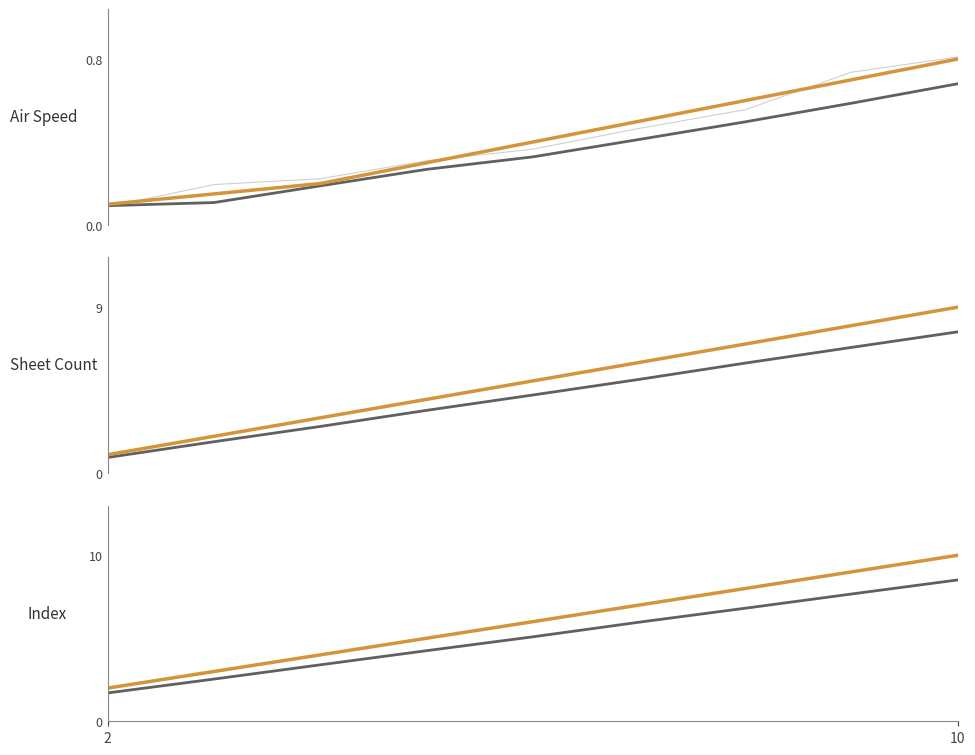

How many values in the Index series exceed 6?

4